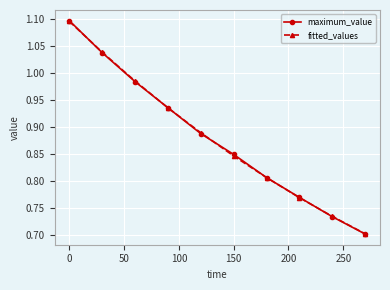

At how many categories does at least one series exceed 0?

10